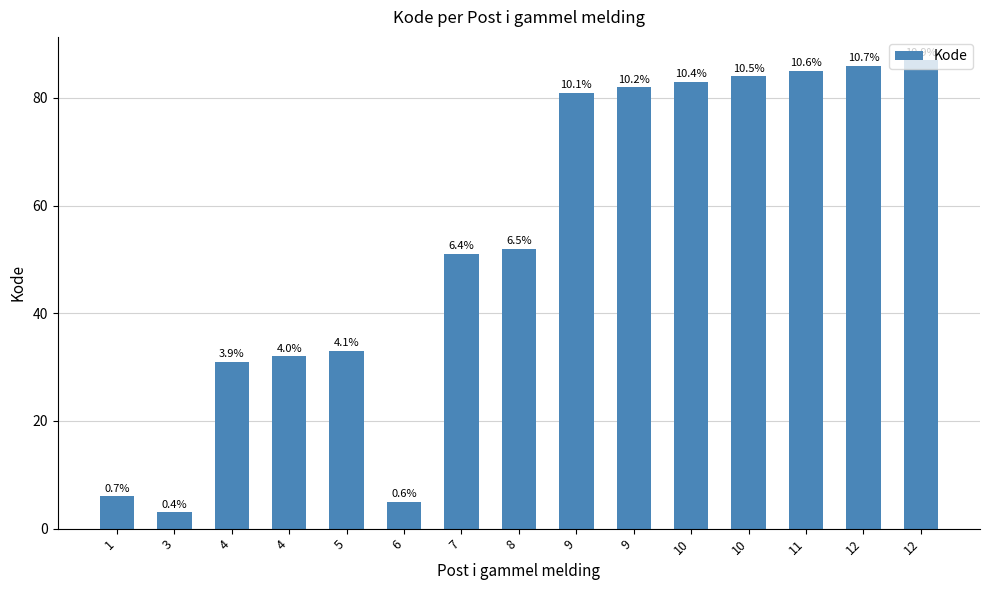

What is the minimum value shown in the chart?

3